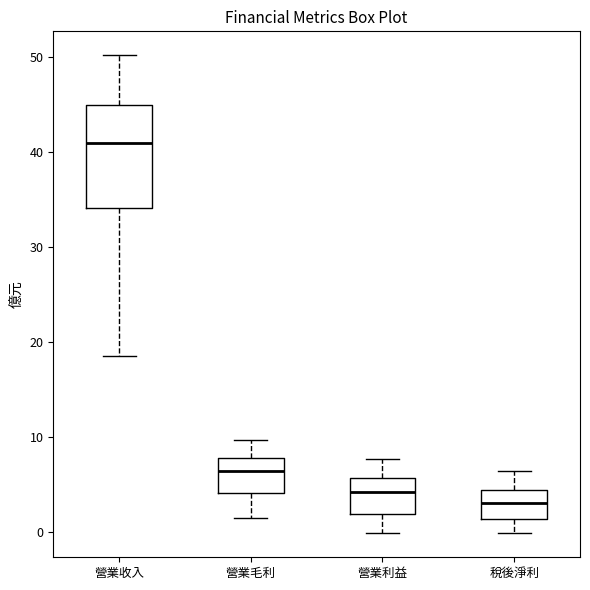

Which box is the tallest, from its lower edge to its upper edge?

營業收入